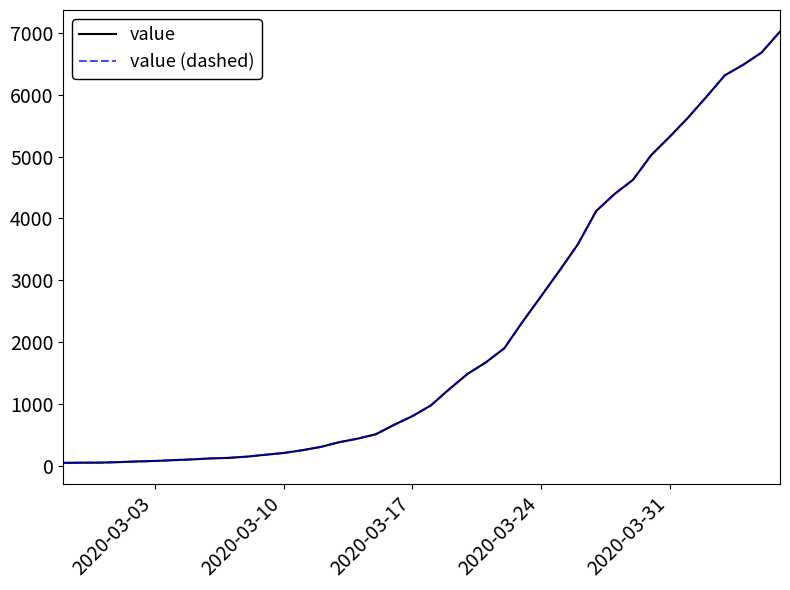

True or false: value and value (dashed) cross at least once.

False